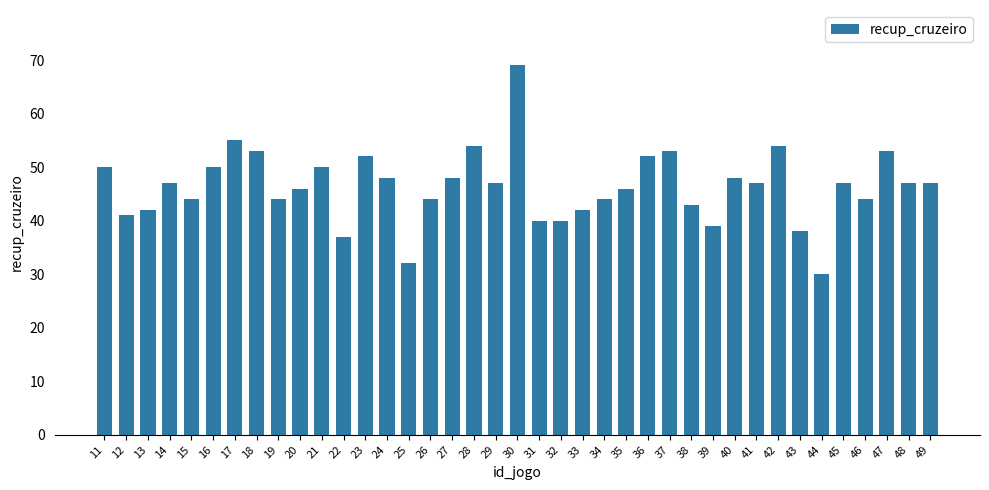

Is it true that the value at 14 is 47?

True